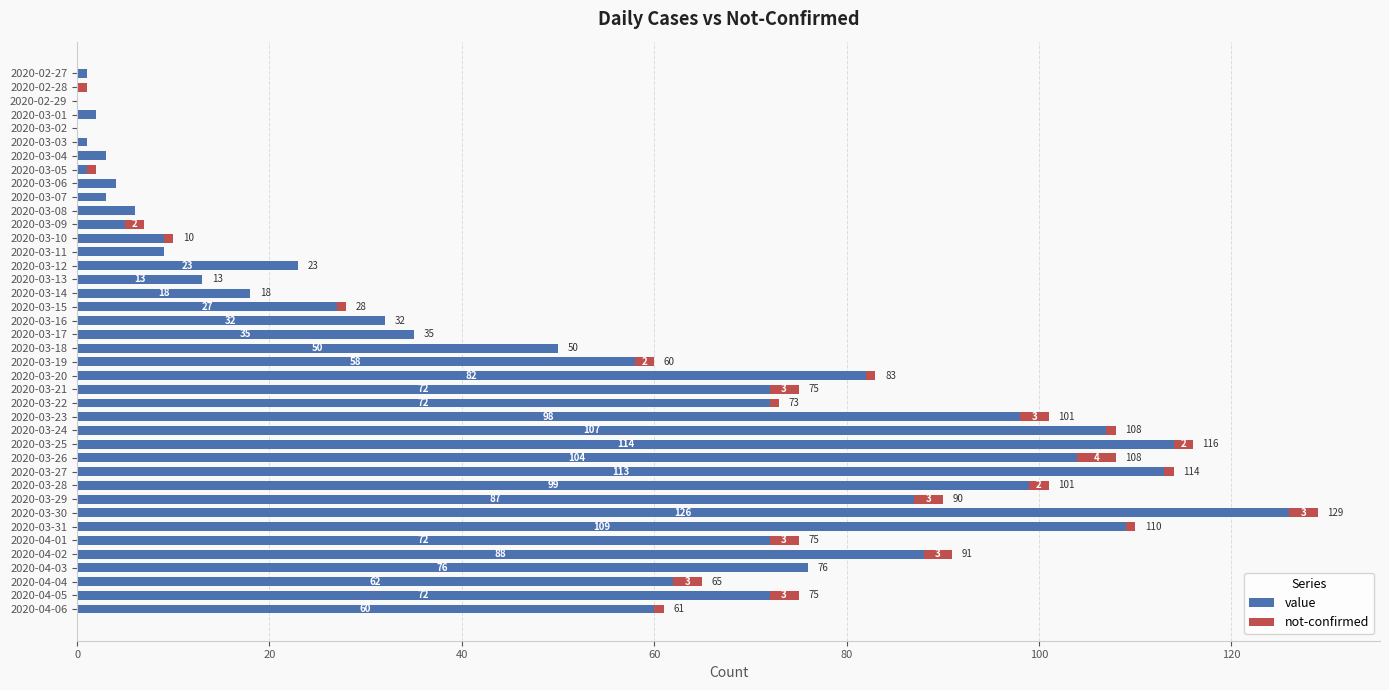

What is the total value across all series at 2020-03-06?

4